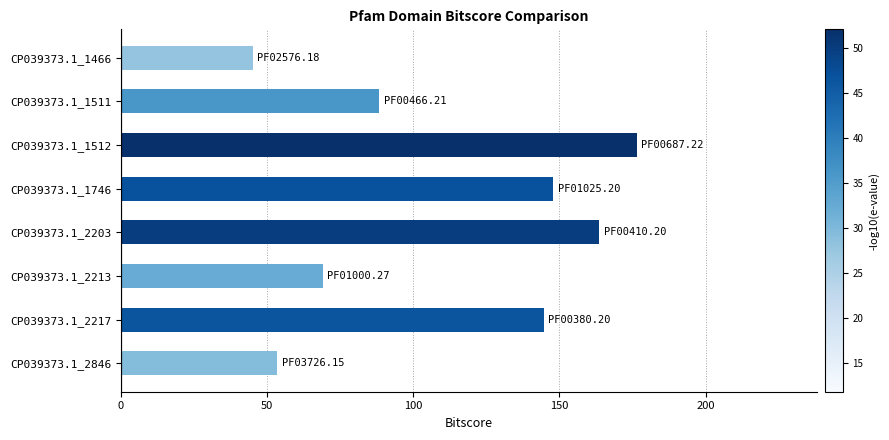

Which has a higher value, CP039373.1_1466 or CP039373.1_2213?

CP039373.1_2213